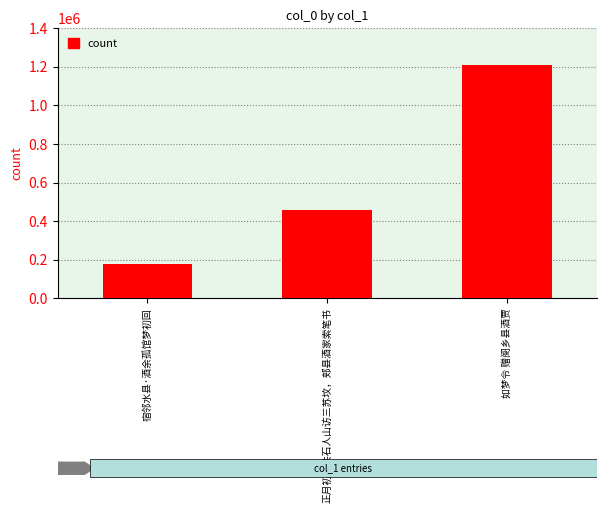

The chart shows a value of 458459 at 正月初八共石人山访三苏坟，郏县酒家索笔书. True or false?

True